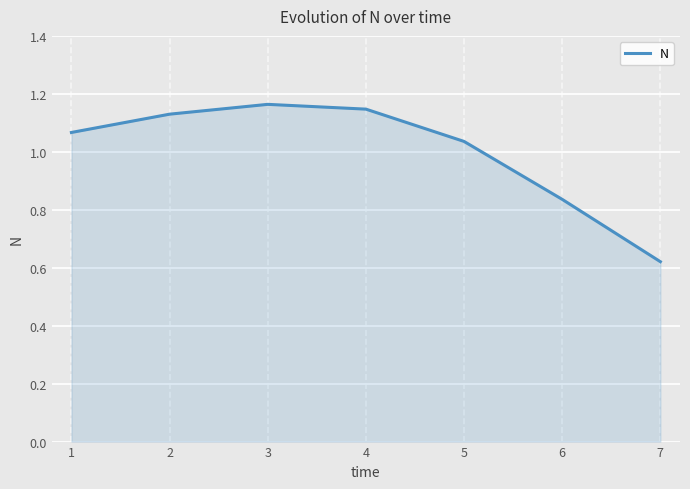

The value at 1 is 0.7. True or false?

False